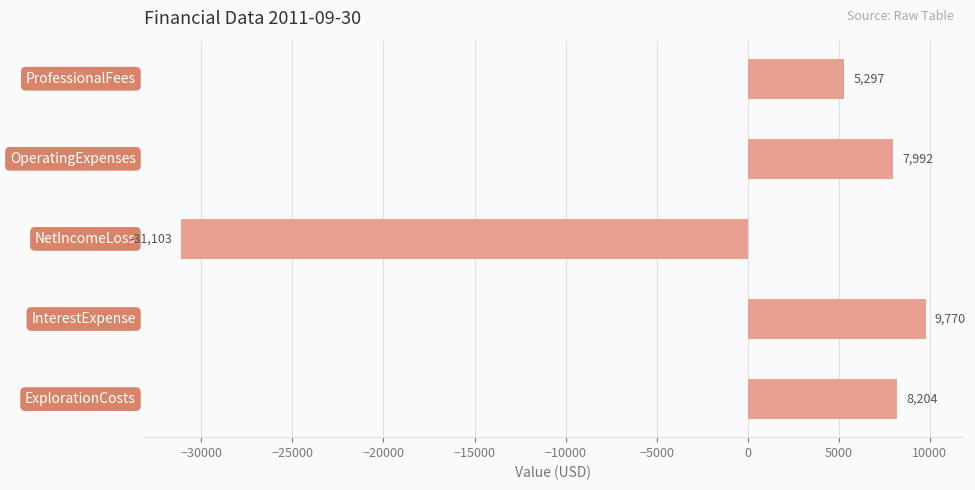

What is the greatest value displayed?

9770